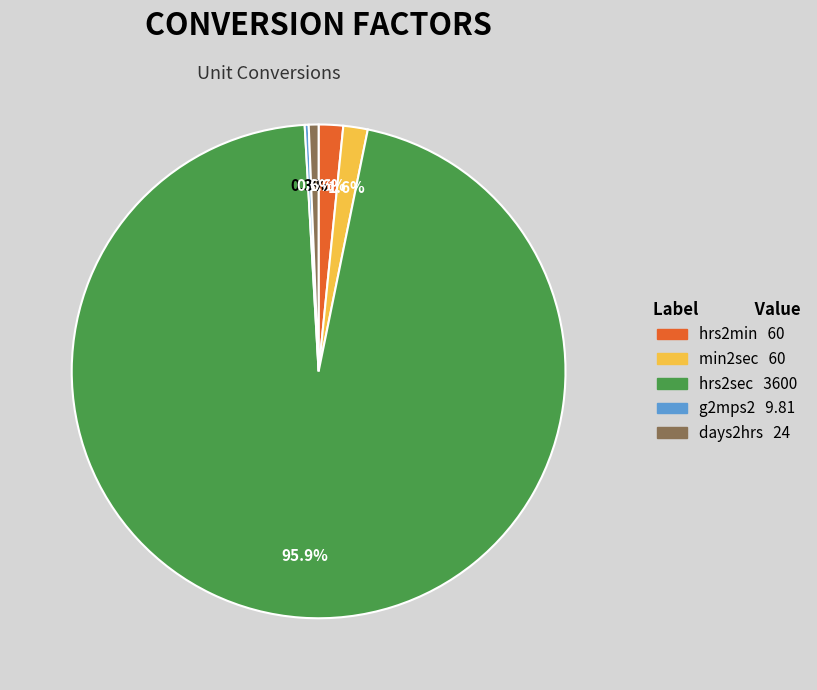

Does days2hrs 24 represent more than half of the total?

No